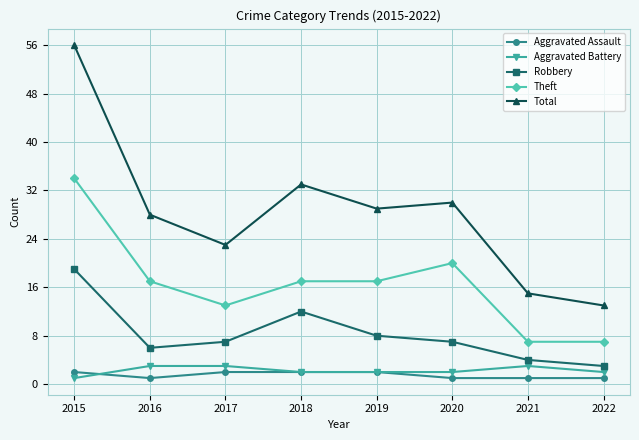

Where is Total nearest to the value 34?

2018